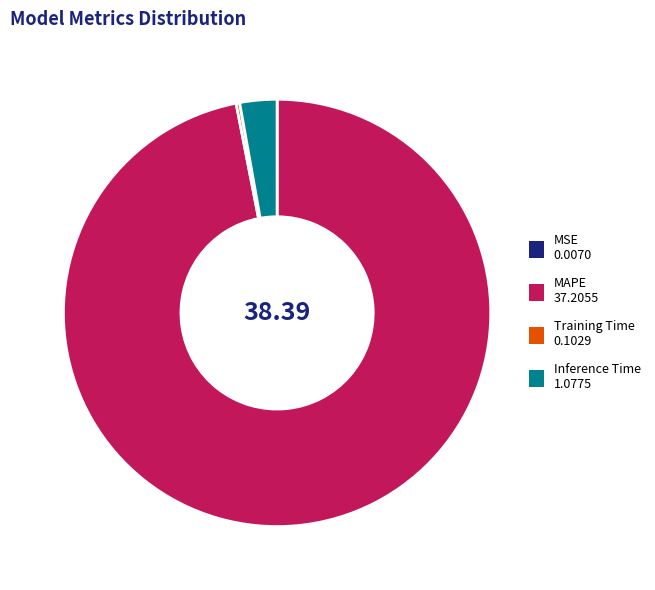

Which category has the biggest portion of the pie?

MAPE